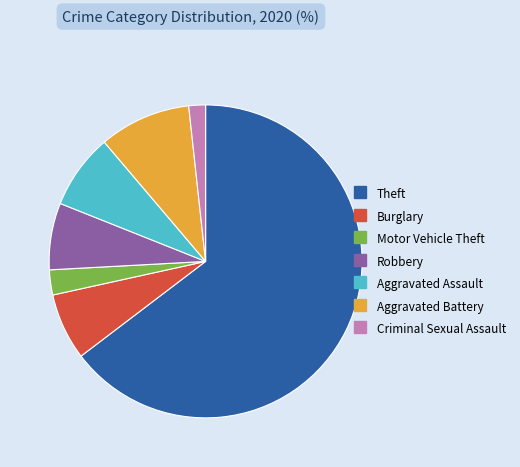

Does Theft represent more than half of the total?

Yes